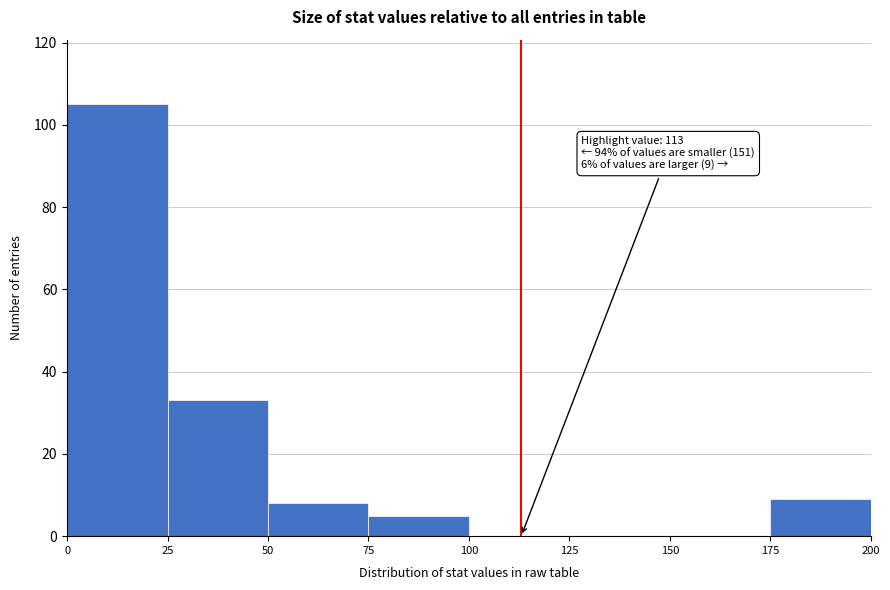

Which range on the x-axis has the tallest bar?

0 to 25